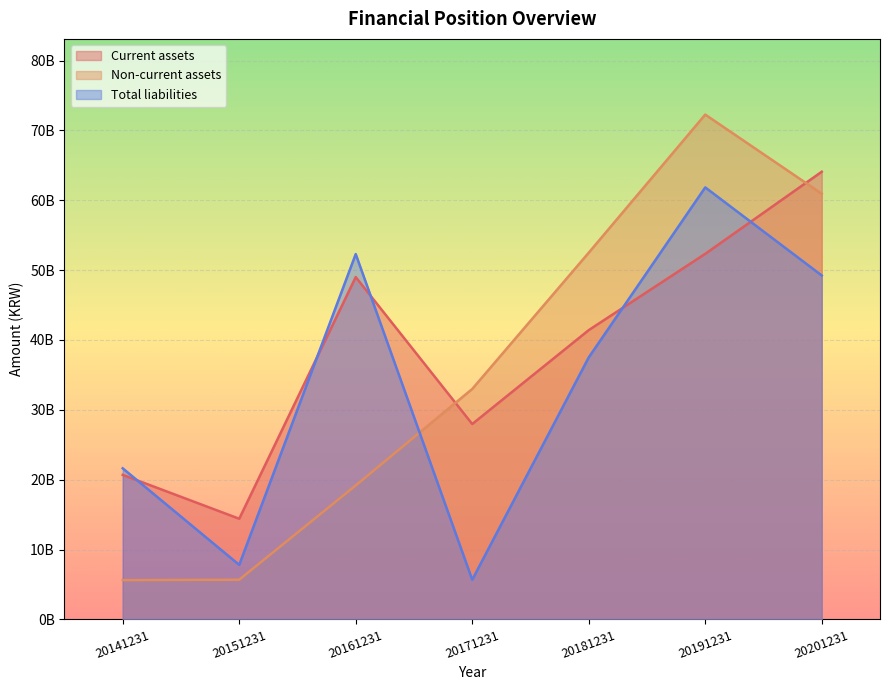

What is the difference between the Total liabilities values at 20191231 and 20171231?

56180037330